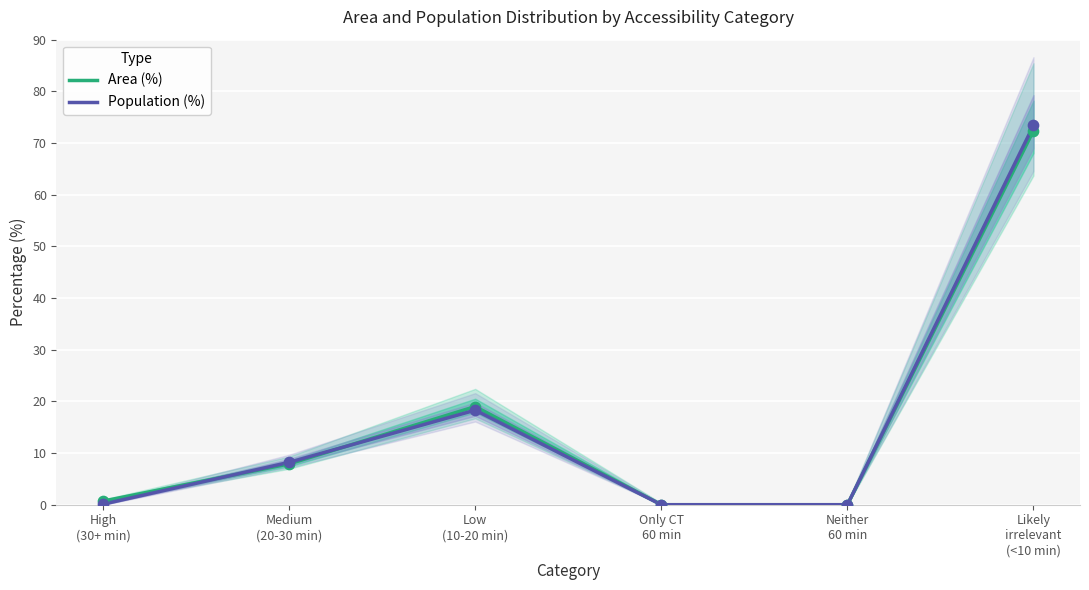

Which series contains the highest Y value?

Population (%)